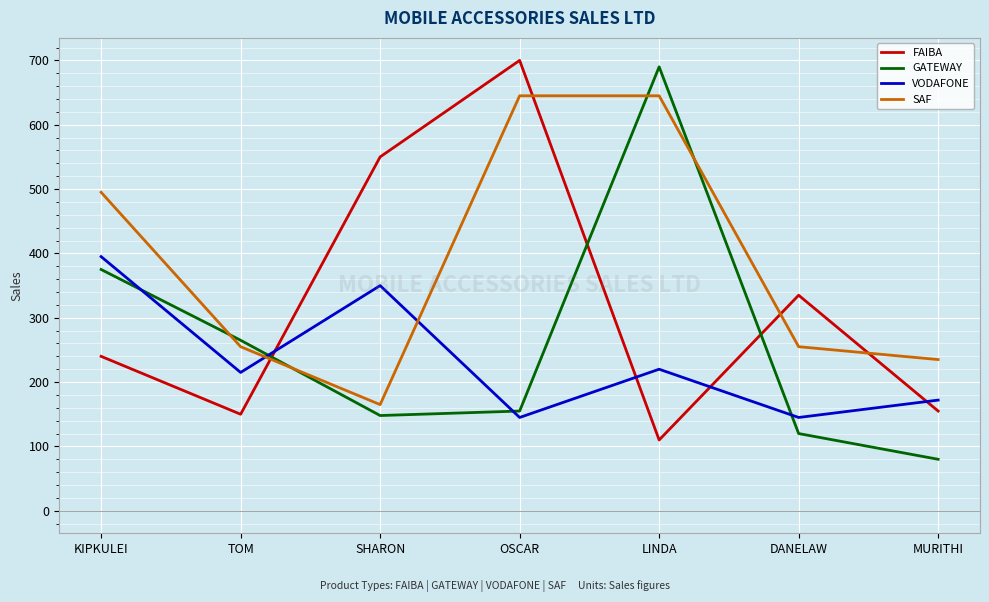

Between which two adjacent categories do GATEWAY and VODAFONE first intersect?

KIPKULEI and TOM